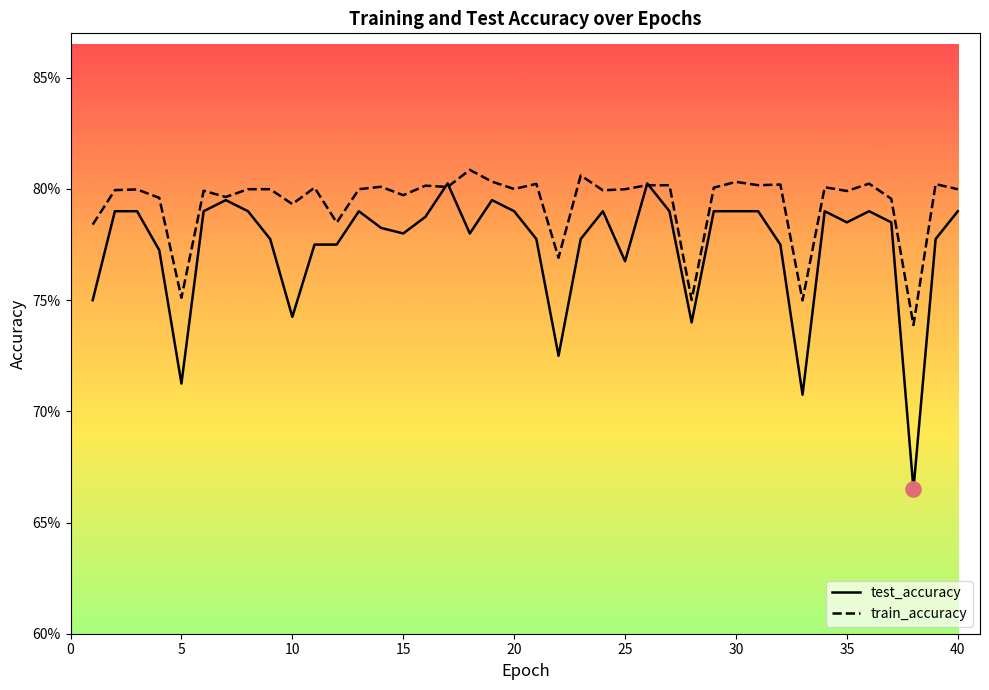

What are all the series names shown in the legend?

test_accuracy, train_accuracy